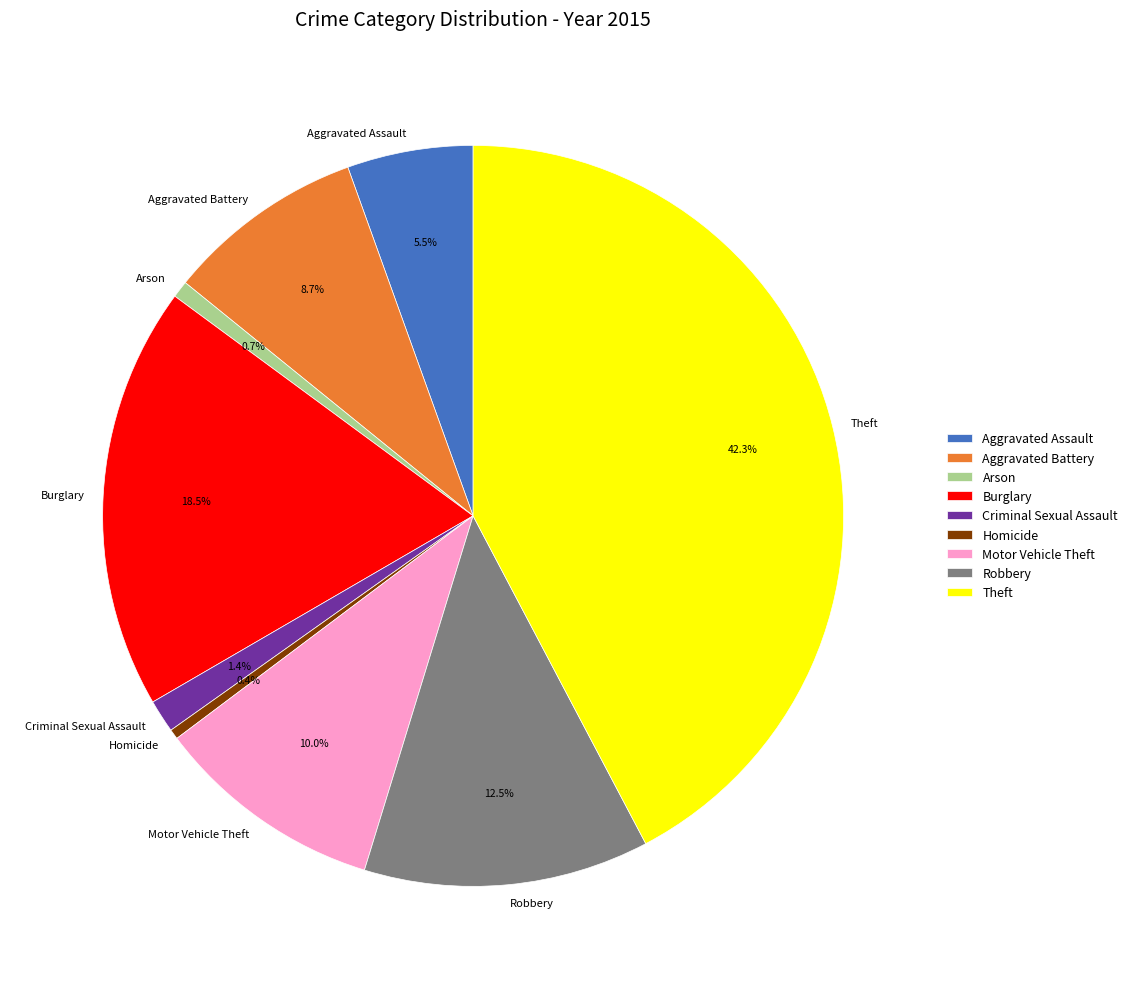

Is it true that Burglary is 12% of the pie?

False